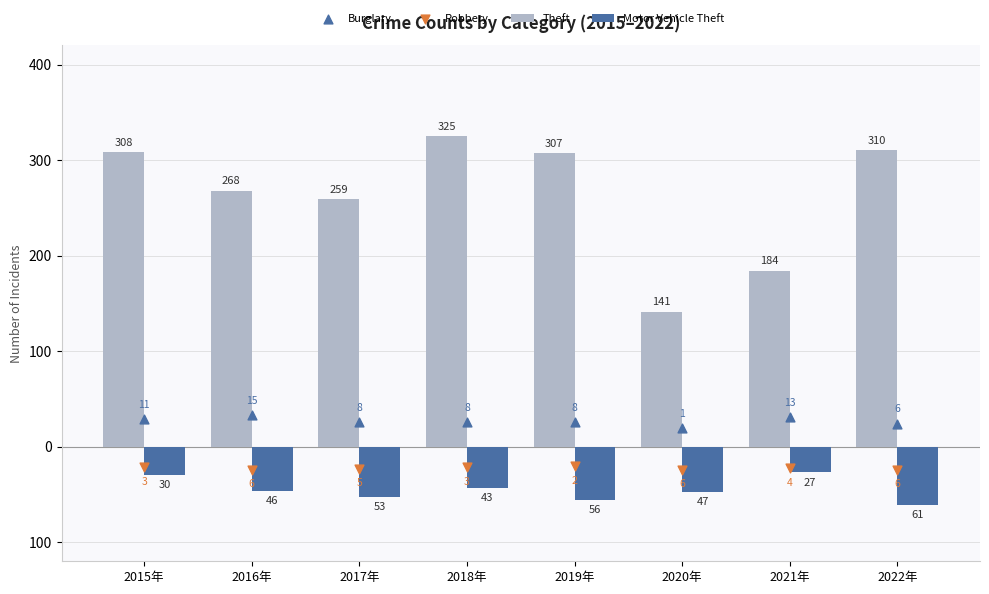

Is the value of Burglary at 2022年 greater than the value of Theft at 2018年?

No